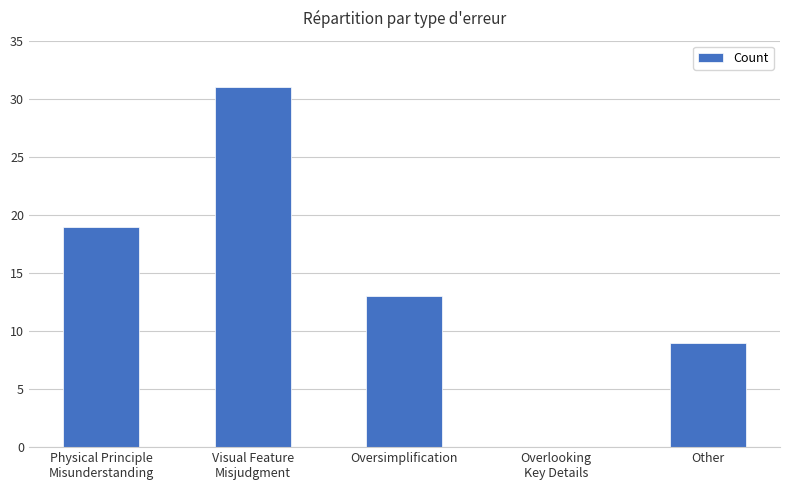

Count the values in the range 9 to 19.

3